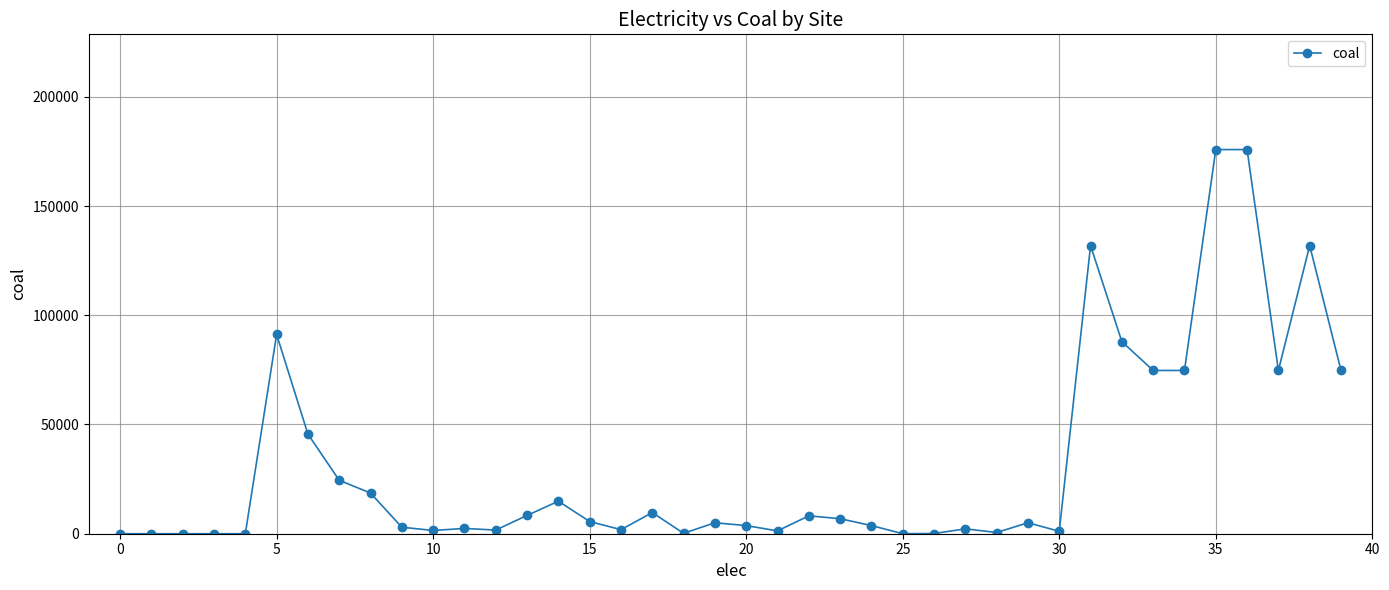

What is the difference between the maximum and second lowest values?

175833.7